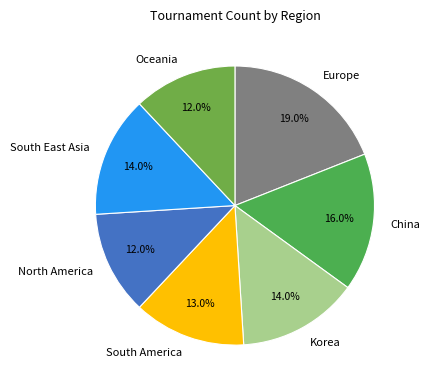

Is Oceania the majority of the pie?

No